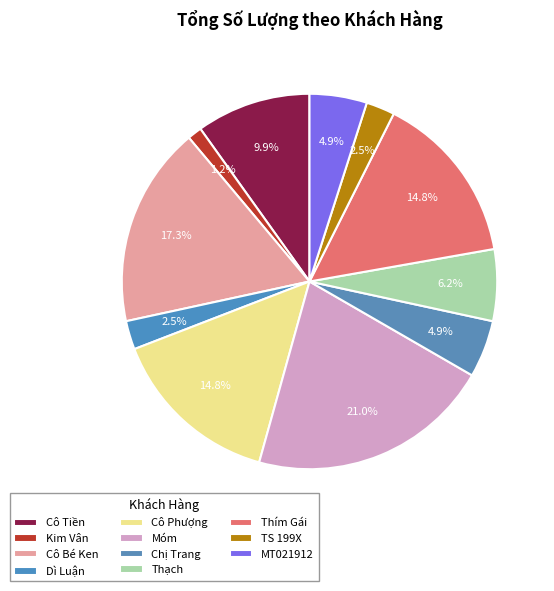

Is there a majority slice in this chart?

No